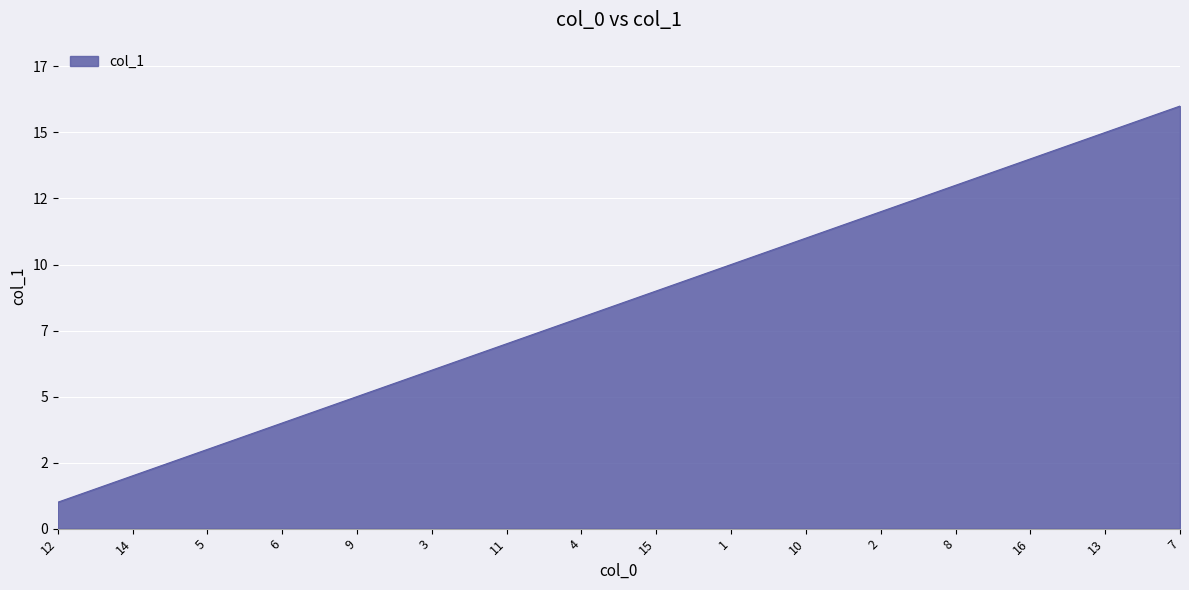

Is this an area chart (filled region under the line)?

Yes